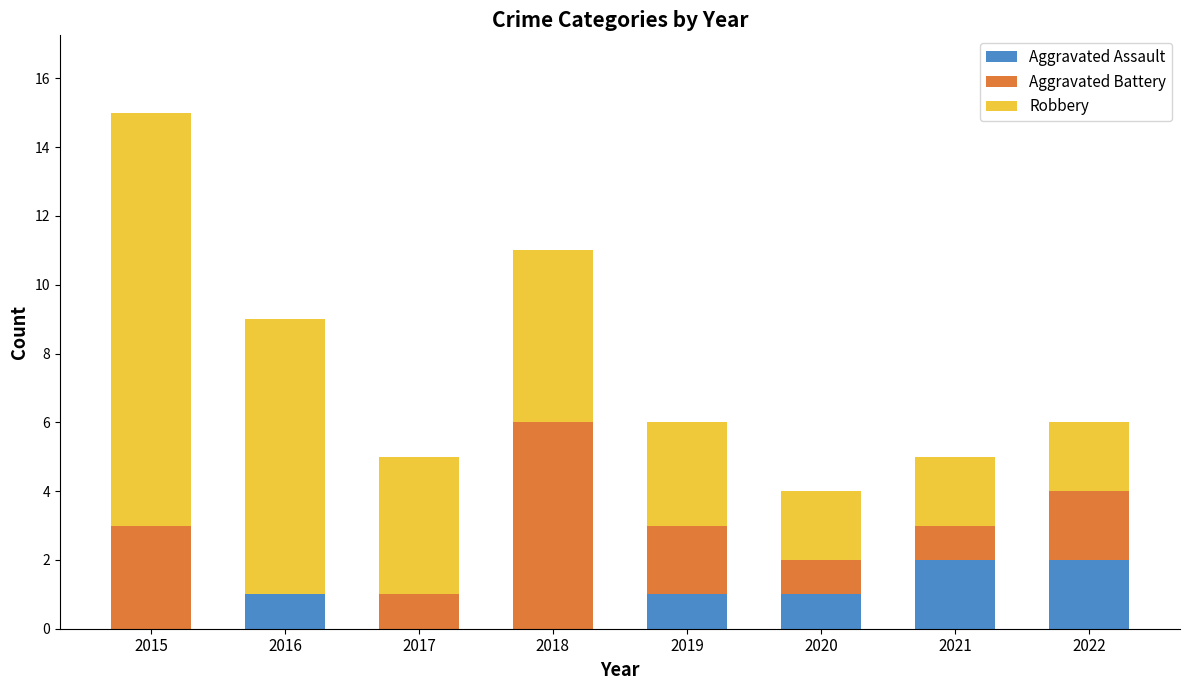

Is it true that Aggravated Assault equals 2 at 2021?

True